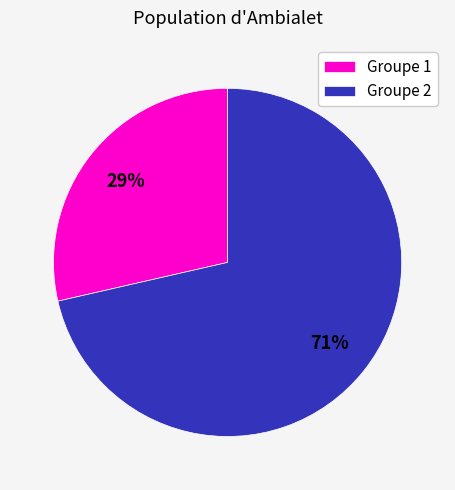

To the nearest percent, what portion does Groupe 1 represent?

29%